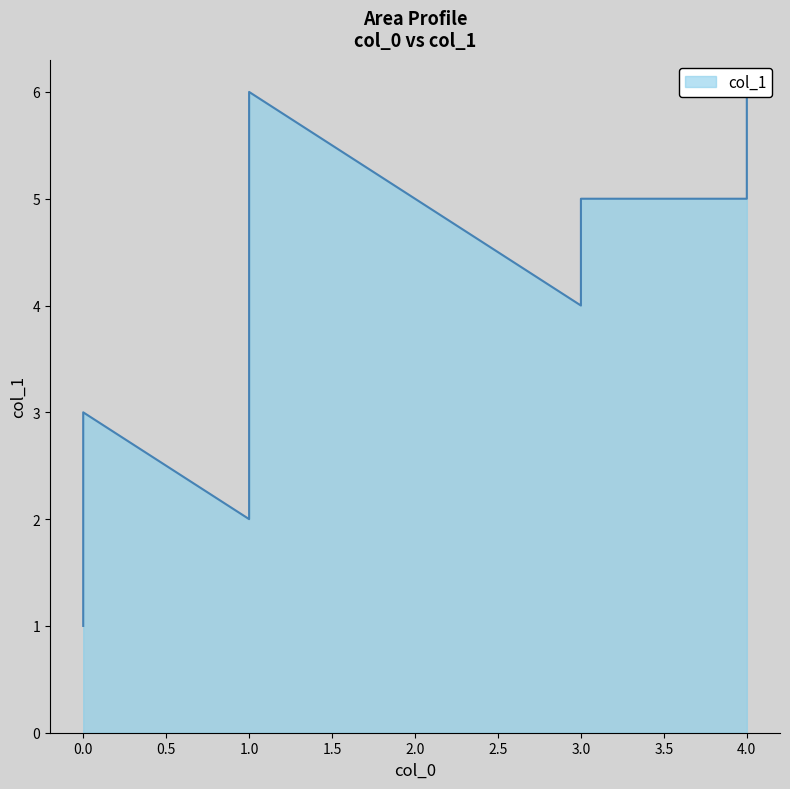

List the labels in order of value, smallest first.

0, 1, 0, 0, 3, 4, 3, 1, 4